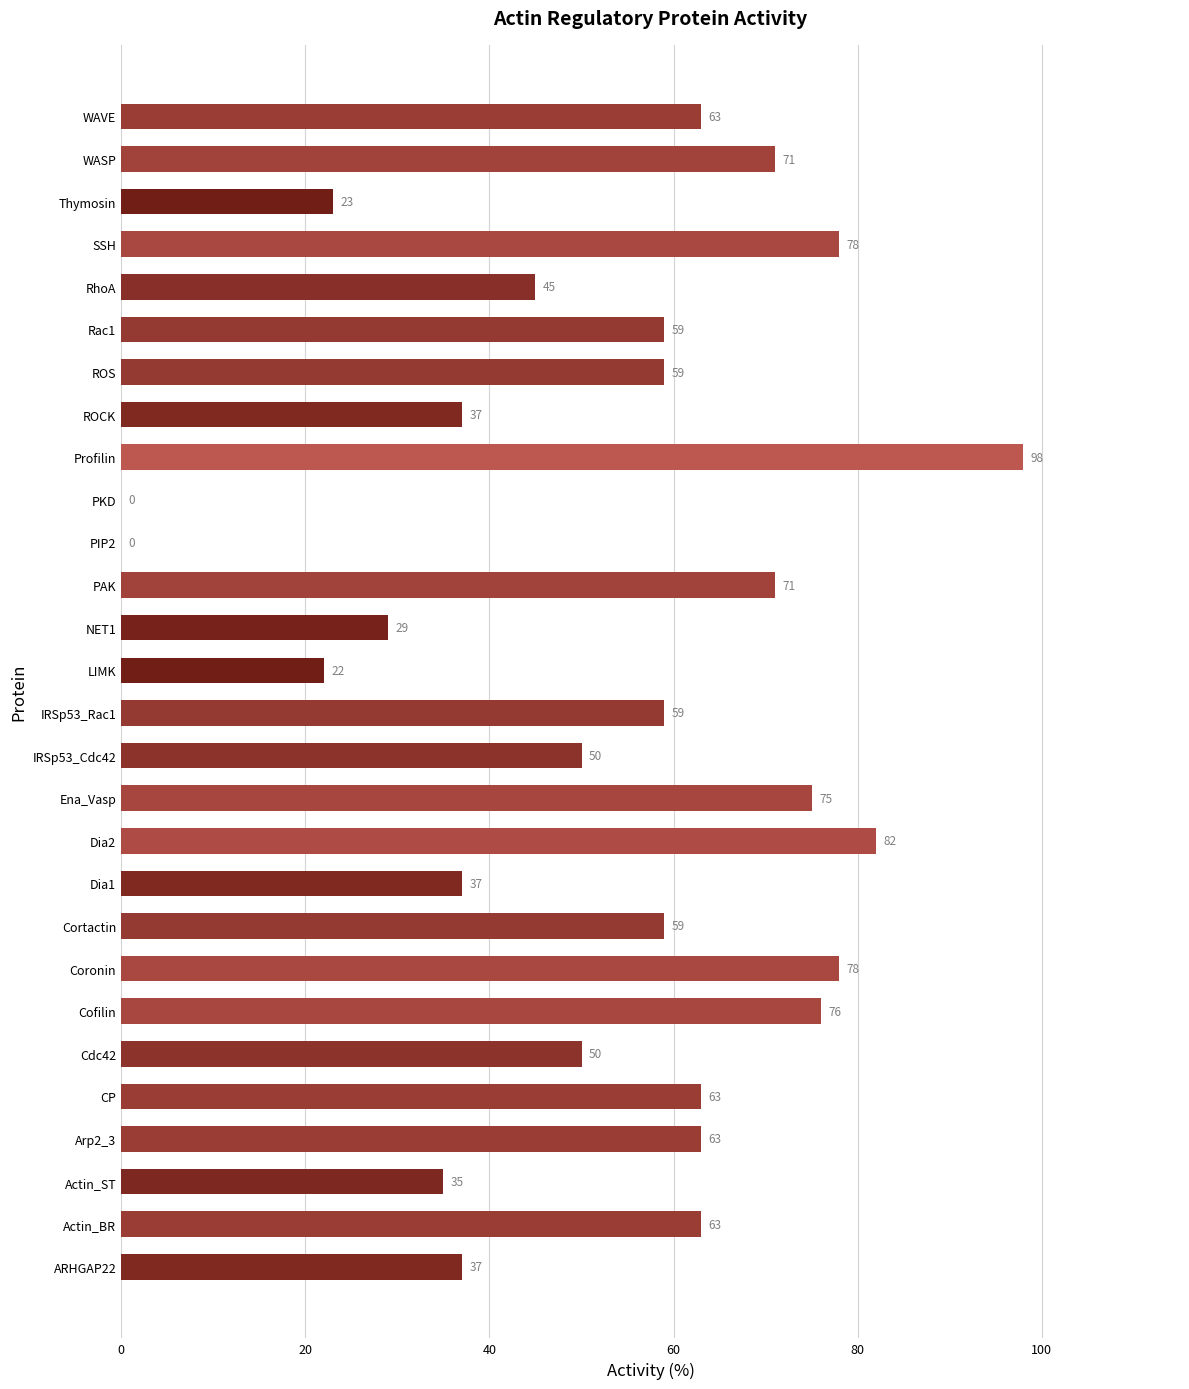

What is the approximate value at Arp2_3, to the nearest 10?

60